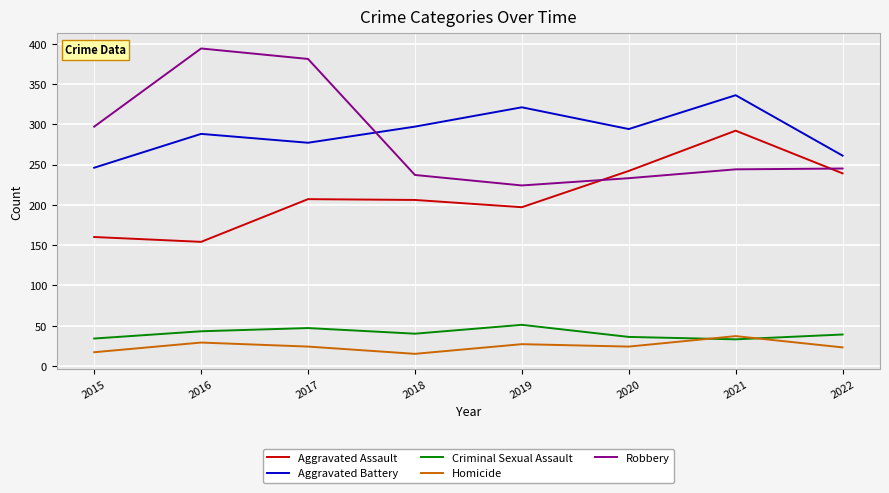

True or false: Criminal Sexual Assault and Aggravated Assault cross at least once.

False